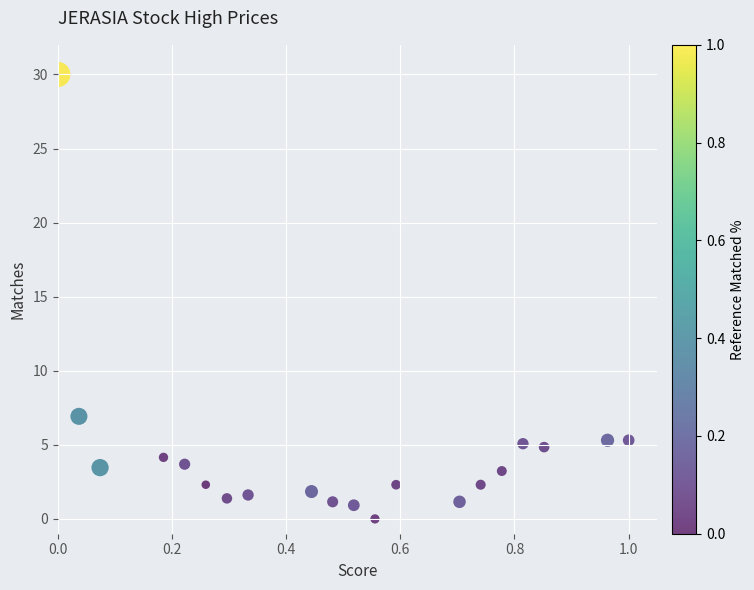

What Y value in the scatter plot is closest to 15?

6.9